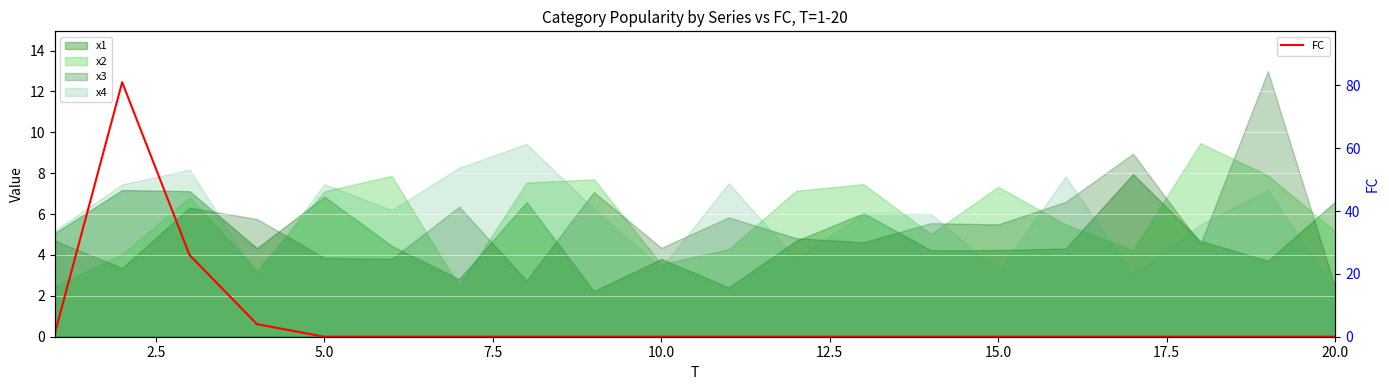

What is the maximum value for FC?

81